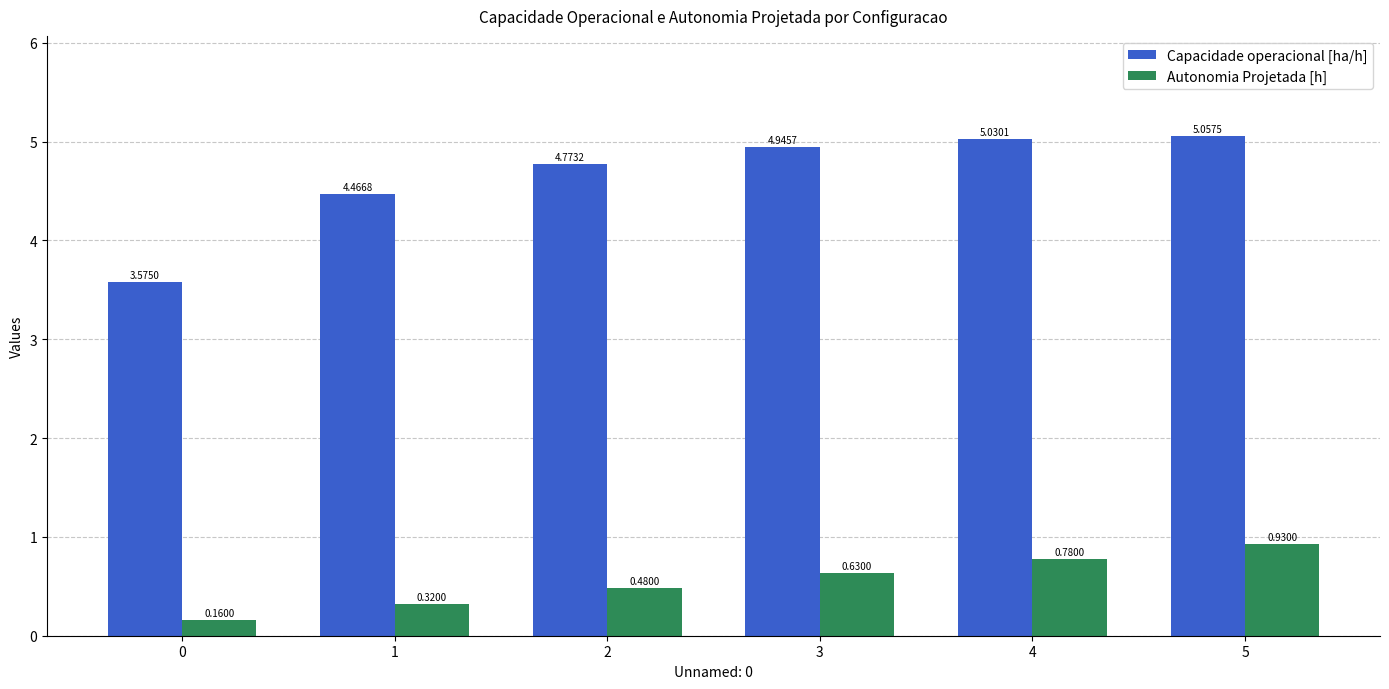

Which series has the largest range (max minus min)?

Capacidade operacional [ha/h]